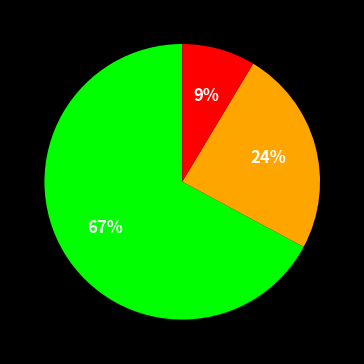

Is there any slice that represents more than half of the pie?

Yes